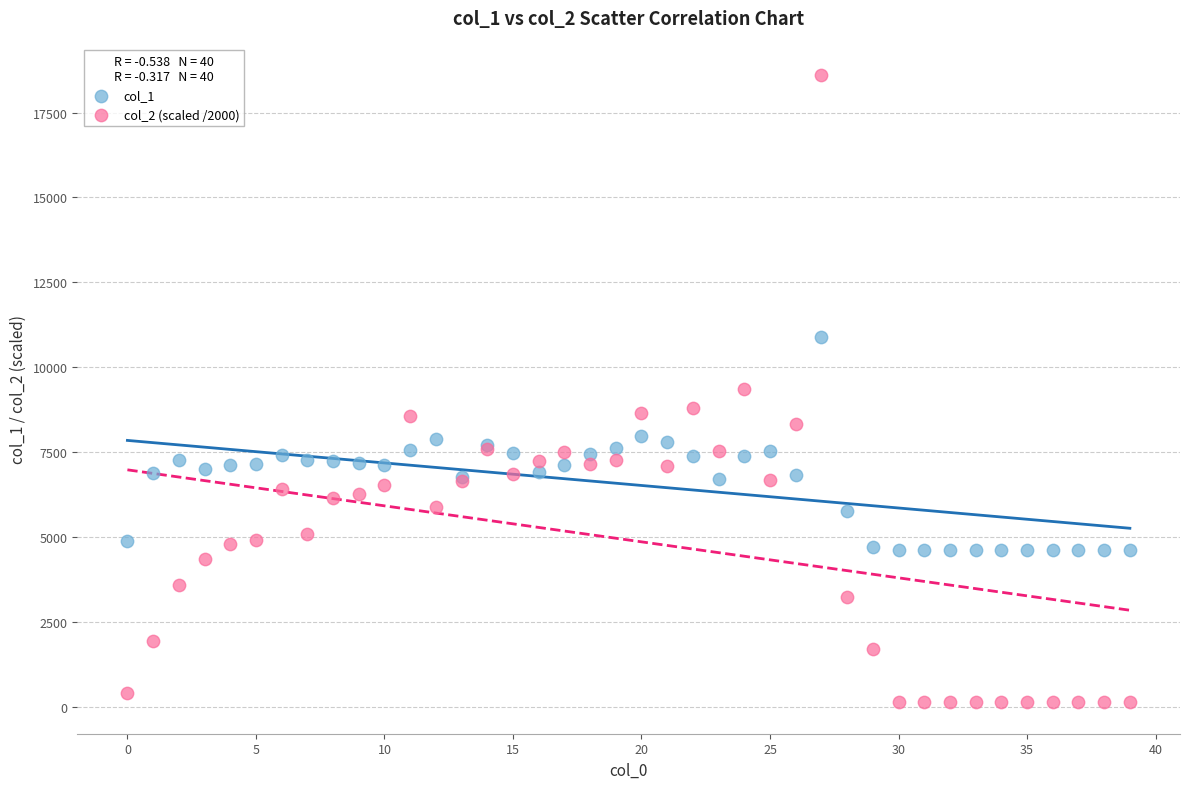

Which series reaches the minimum Y coordinate?

col_2 (scaled /2000)